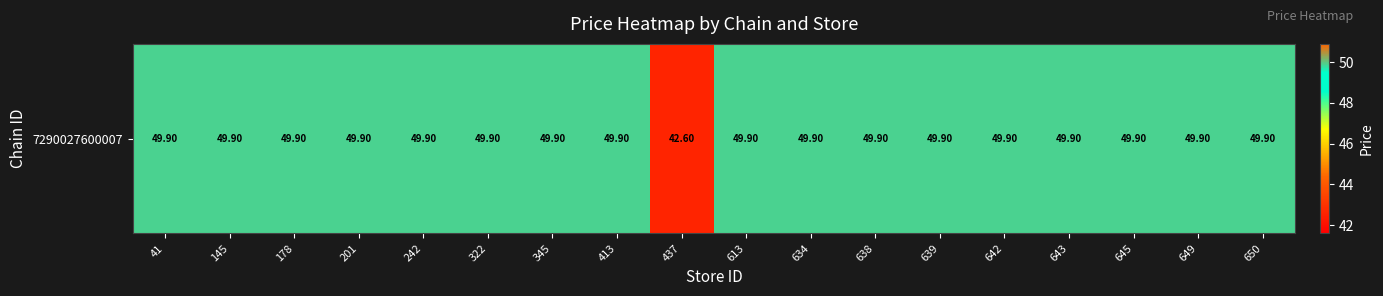

List the labels in order of value, smallest first.

437, 41, 145, 178, 201, 242, 322, 345, 413, 613, 634, 638, 639, 642, 643, 645, 649, 650